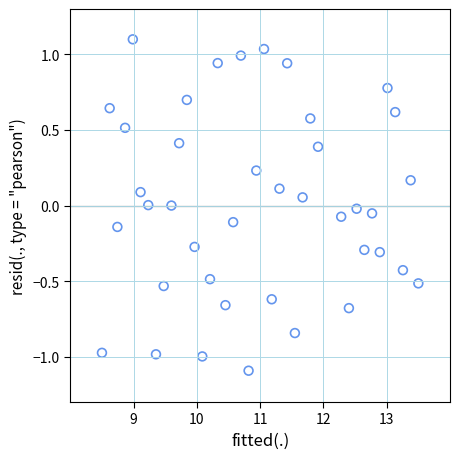

What is the range of X values (max minus min)?

5.0